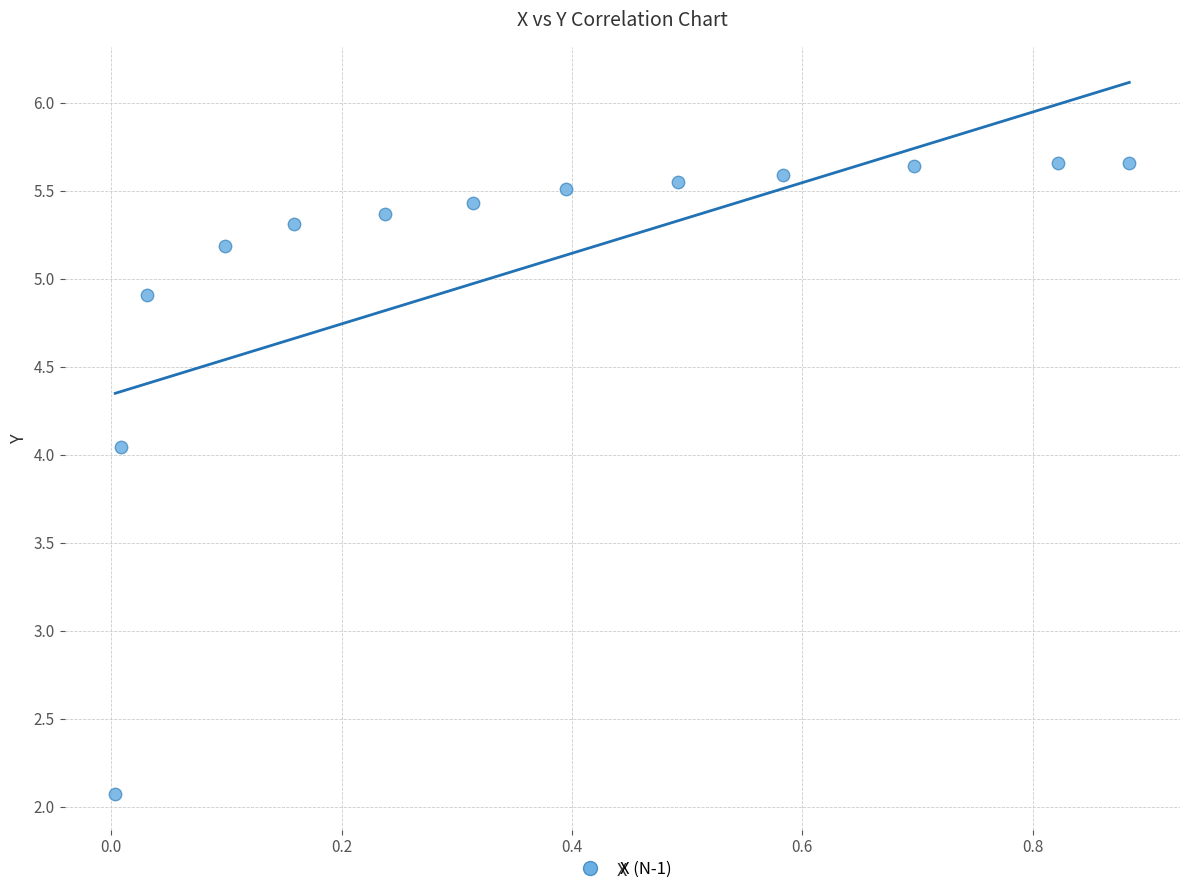

What is the range of X values (max minus min)?

0.9